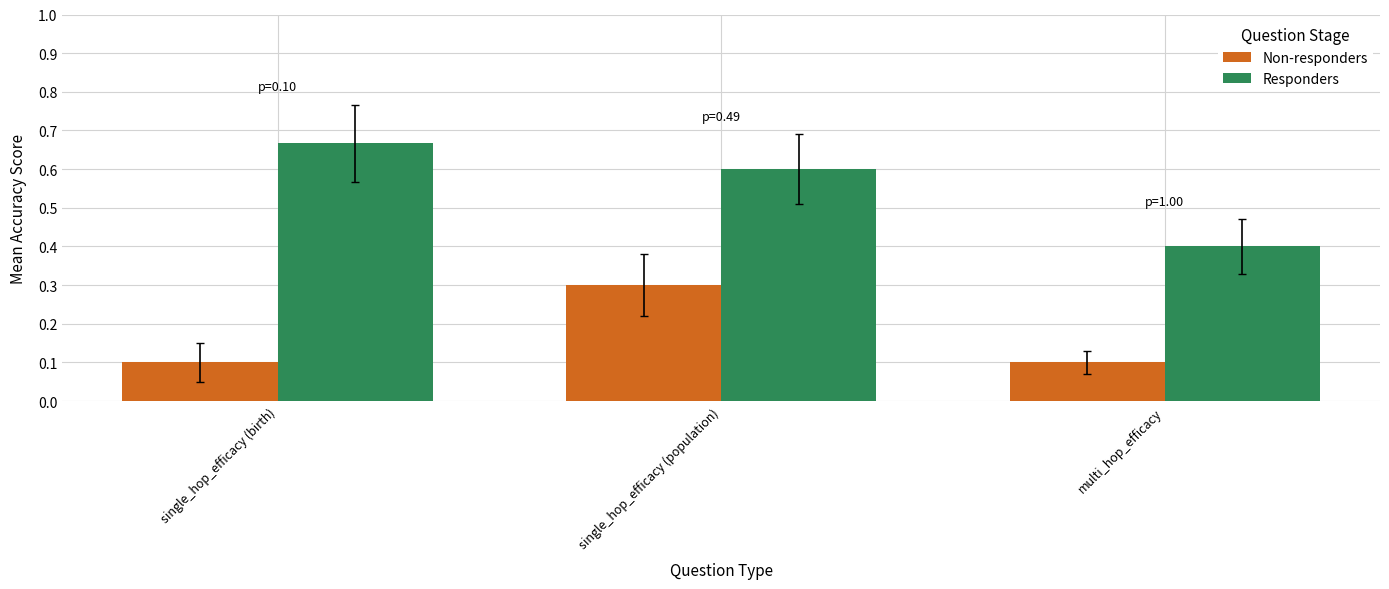

Which series has the largest total across all categories?

Responders